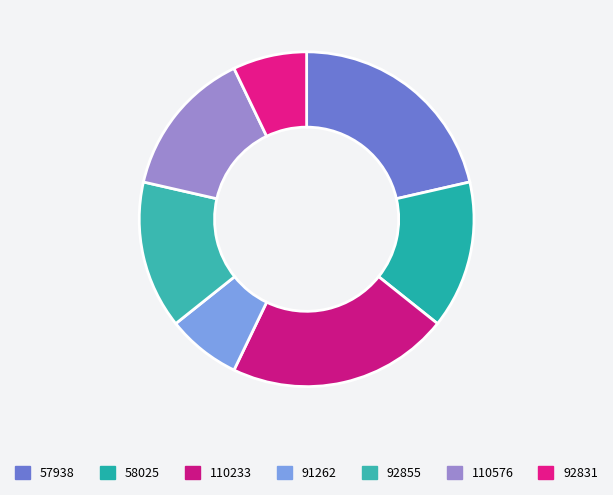

How many slices are in this pie chart?

7